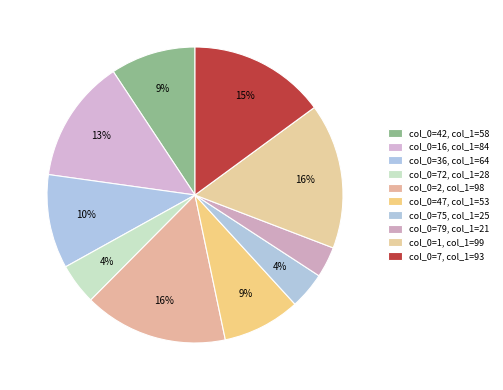

Count the number of slices in the pie.

10